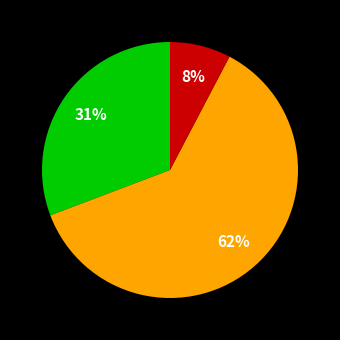

To the nearest percent, what is the average slice percentage?

33%